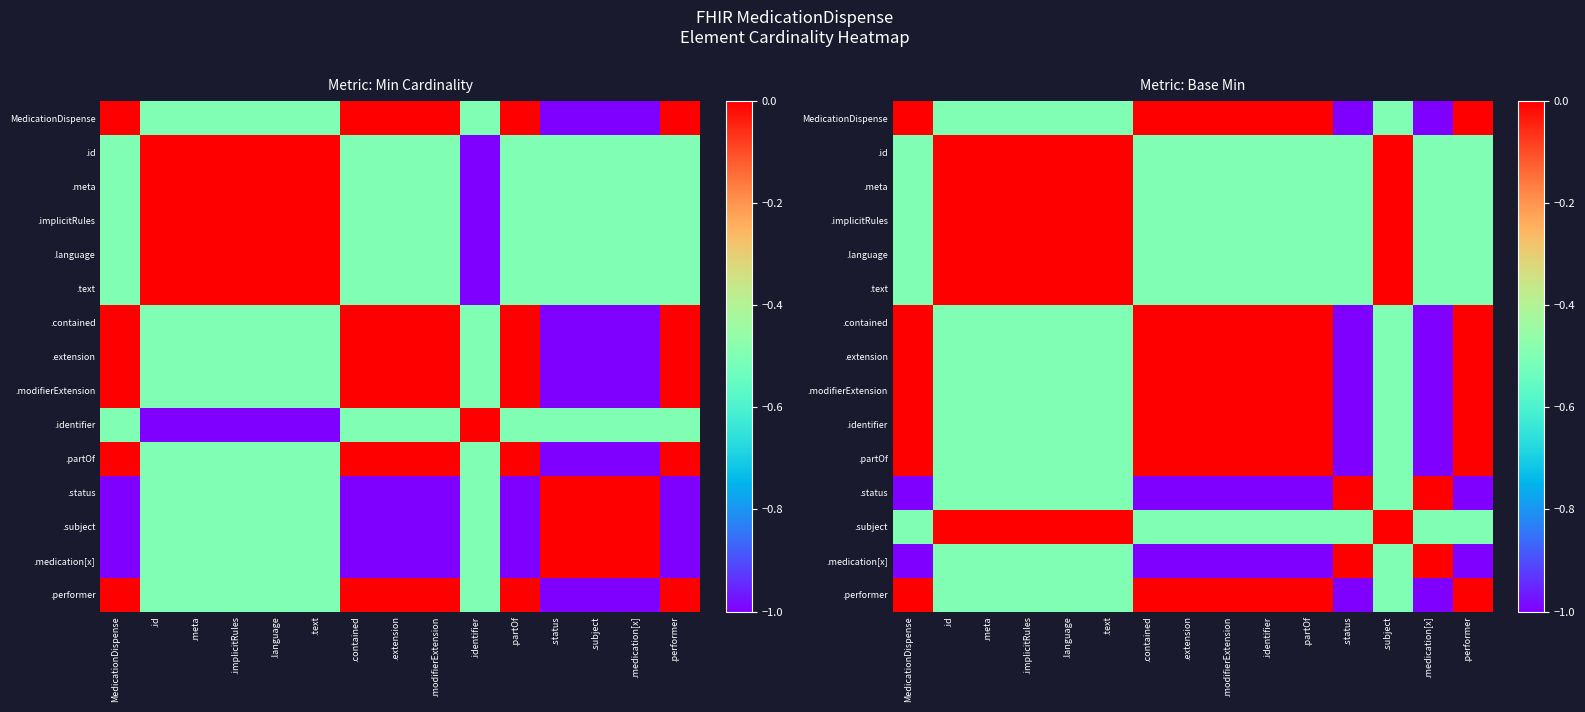

What is the smallest value displayed?

-1.0